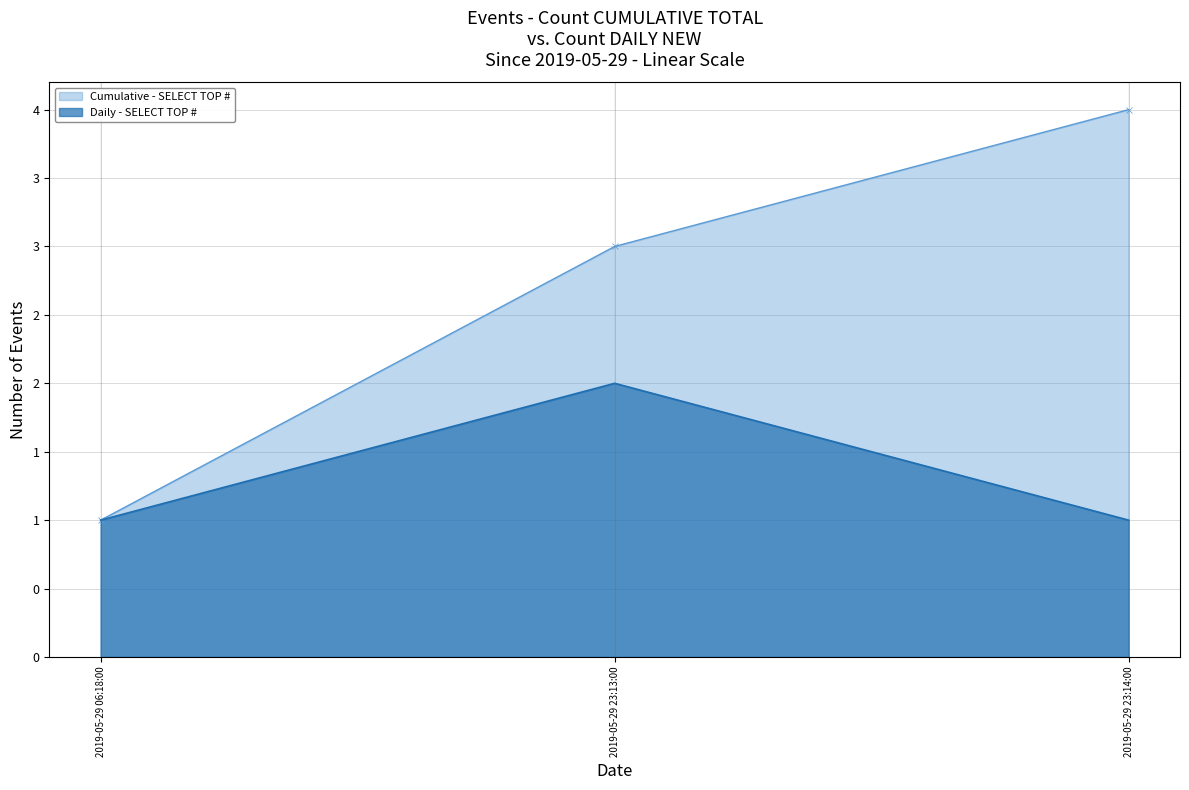

Which has a higher value, 2019-05-29 23:13:00 or 2019-05-29 06:18:00?

2019-05-29 23:13:00